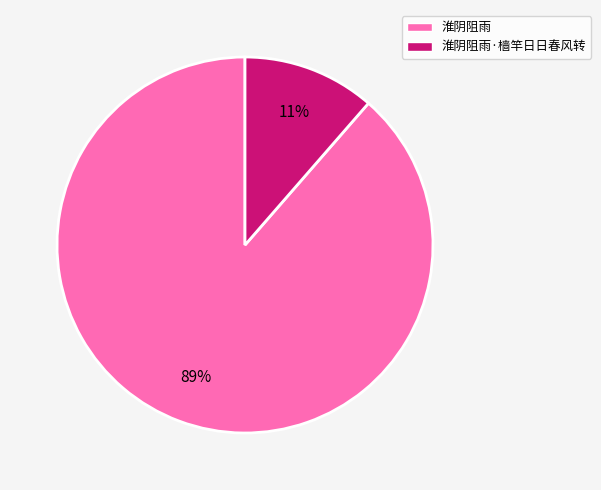

Is the sum of 淮阴阻雨 and 淮阴阻雨·樯竿日日春风转 greater than half?

Yes